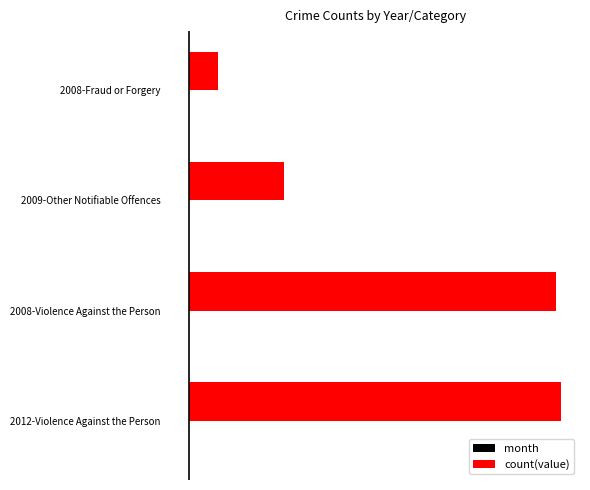

What is the maximum value shown in the chart?

7141